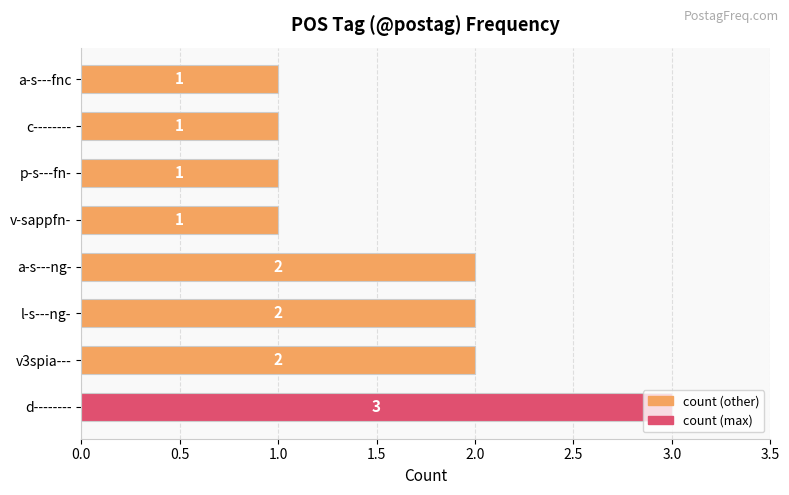

Which category has the highest value across all series?

d--------